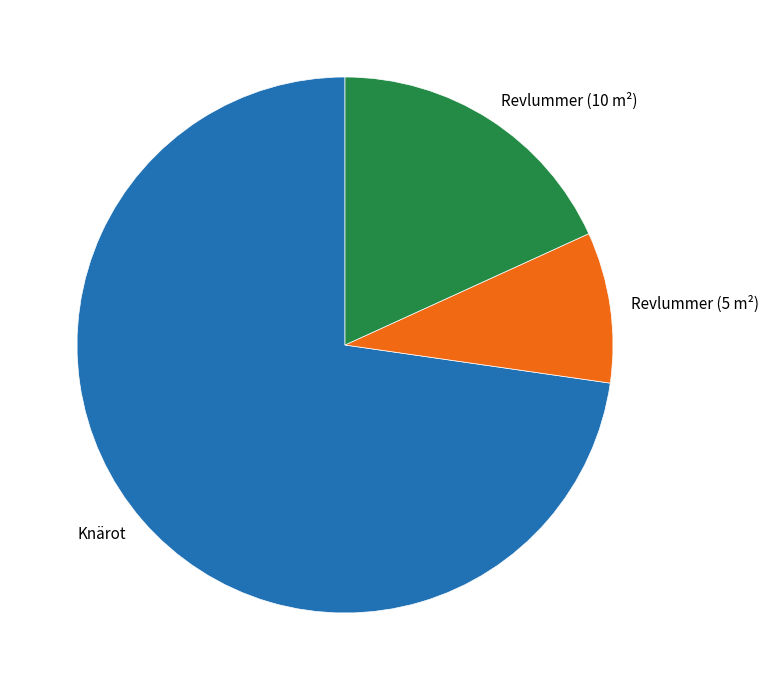

Count the number of slices in the pie.

3